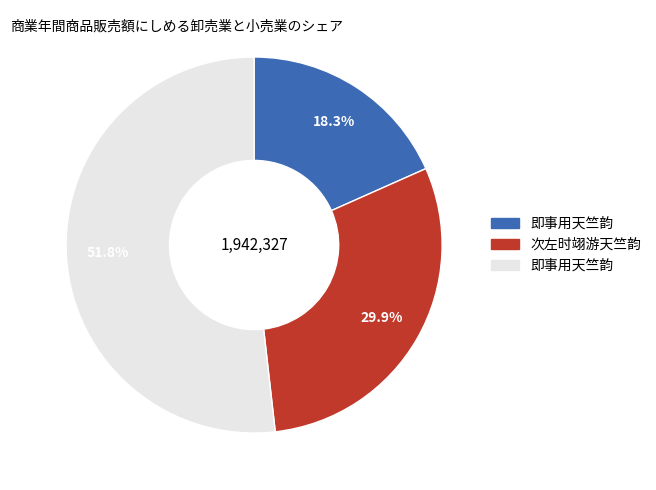

Does any single category account for the majority?

Yes